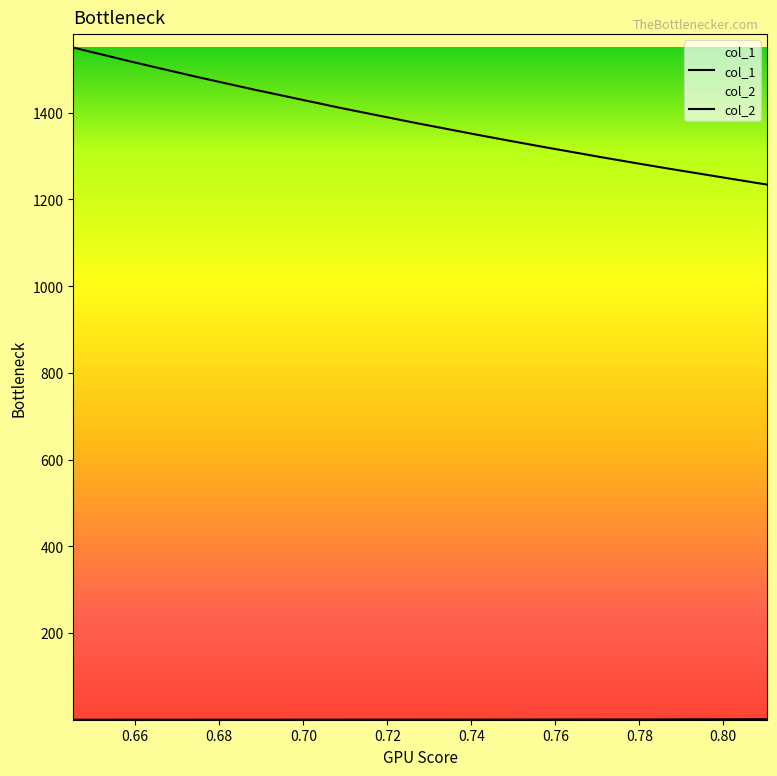

True or false: col_2 and col_1 intersect in this chart.

False